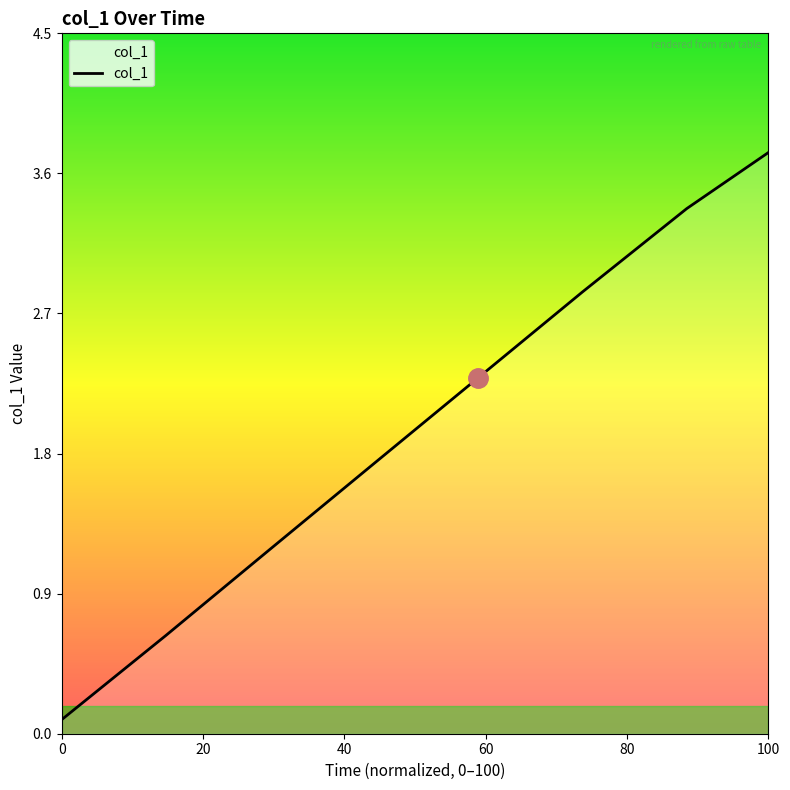

What is the average value?

2.0